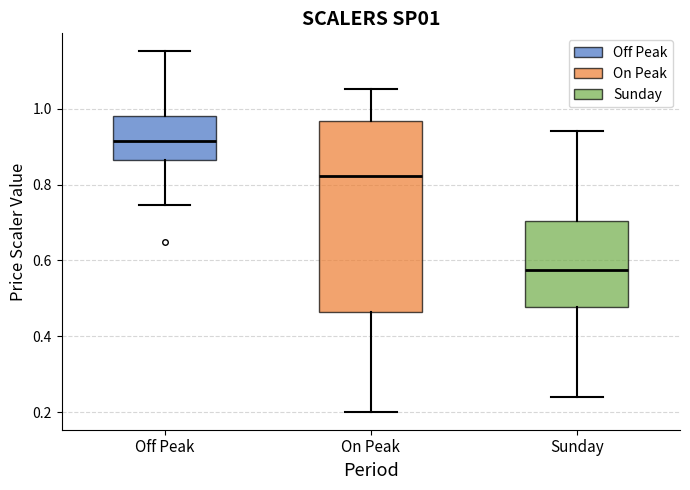

Which box is the tallest, from its lower edge to its upper edge?

On Peak